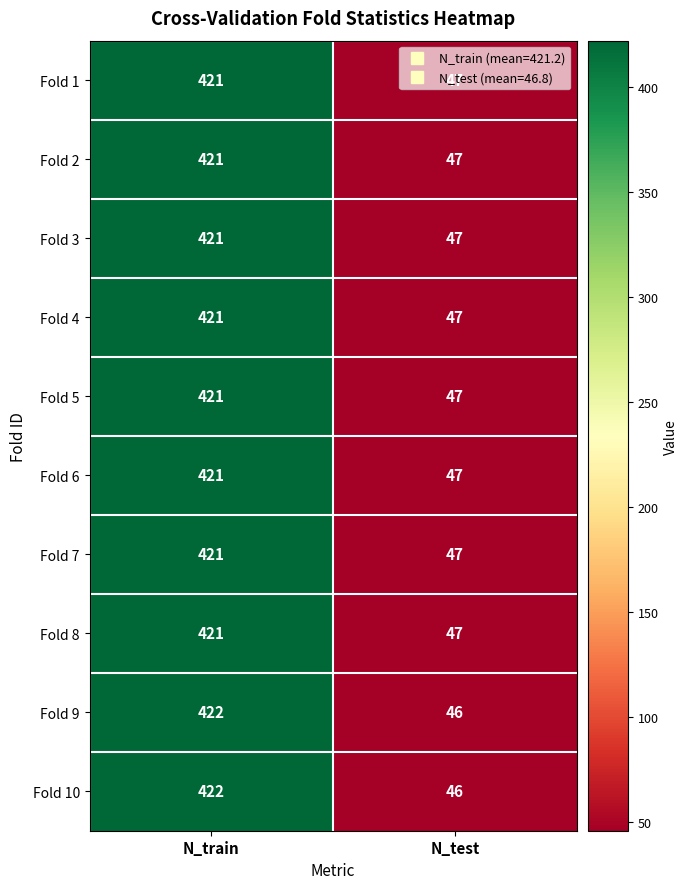

What is the difference between the highest and lowest values at N_test?

1